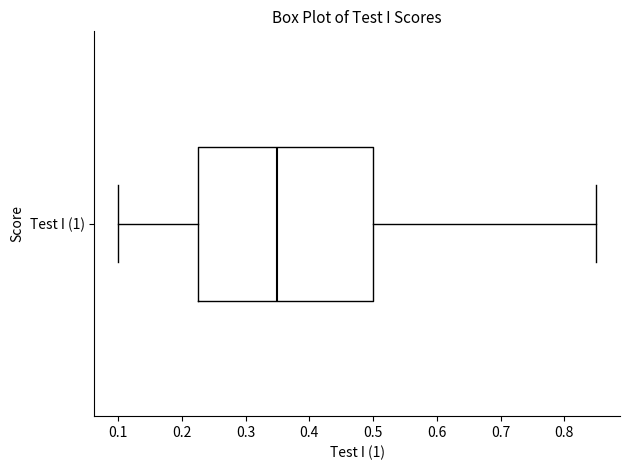

Read this box plot against the x-axis: the position of the median line, the range covered by the box, and the ends of both whiskers. The values are not printed on the chart, so give them approximately, as read against the axis.

median 0.35, box 0.23 to 0.50, whiskers 0.10 to 0.85